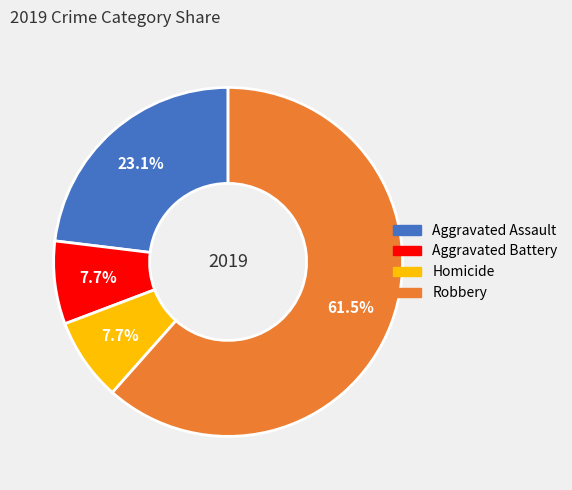

Does any single category account for the majority?

Yes